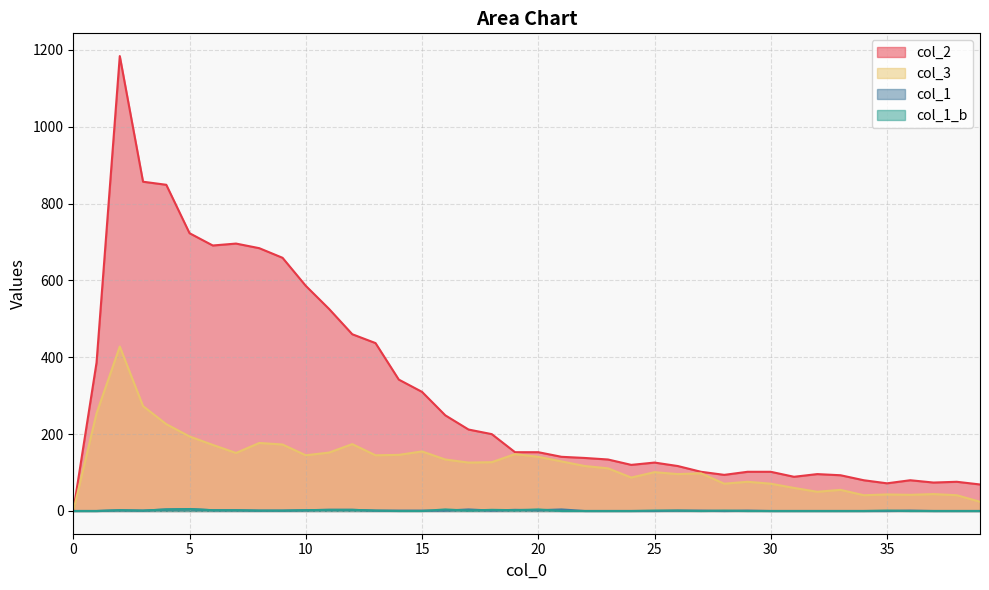

The 2 series shows 200 at 18. True or false?

True